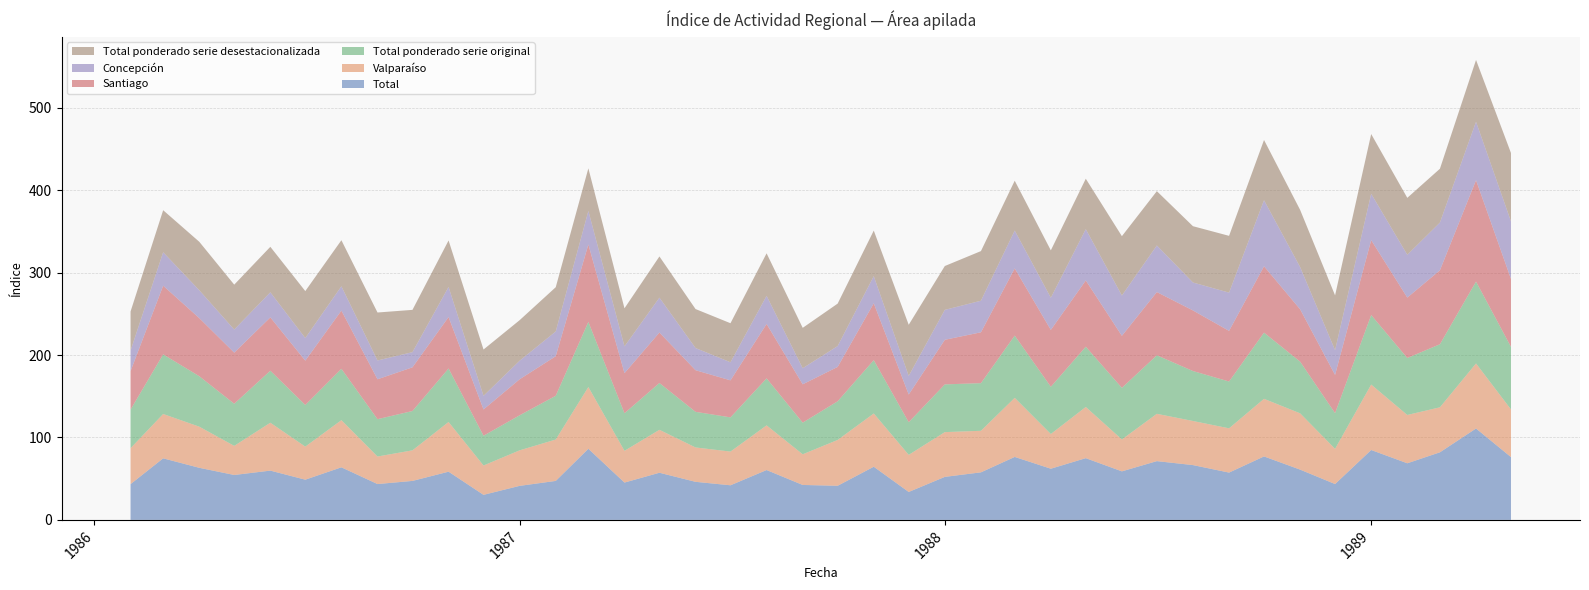

Reading right to left, transcribe all the data shown in this chart.

Total: 01-05-1989=76.2	01-04-1989=110.9	01-03-1989=82.0	01-02-1989=68.7	01-01-1989=84.8	01-12-1988=43.5	01-11-1988=61.0	01-10-1988=77.0	01-09-1988=57.4	01-08-1988=66.5	01-07-1988=71.3	01-06-1988=58.9	01-05-1988=74.9	01-04-1988=62.1	01-03-1988=76.4	01-02-1988=57.7	01-01-1988=52.2	01-12-1987=33.9	01-11-1987=64.5	01-10-1987=41.4	01-09-1987=42.4	01-08-1987=60.5	01-07-1987=42.0	01-06-1987=46.2	01-05-1987=57.2	01-04-1987=45.3	01-03-1987=86.3	01-02-1987=47.3	01-01-1987=41.3	01-12-1986=30.4	01-11-1986=58.5	01-10-1986=47.3	01-09-1986=43.5	01-08-1986=63.8	01-07-1986=48.8	01-06-1986=59.8	01-05-1986=54.5	01-04-1986=63.2	01-03-1986=74.7	01-02-1986=43.4
Valparaíso: 01-05-1989=57.8	01-04-1989=78.9	01-03-1989=54.6	01-02-1989=58.6	01-01-1989=79.4	01-12-1988=42.7	01-11-1988=68.3	01-10-1988=69.9	01-09-1988=53.7	01-08-1988=53.5	01-07-1988=57.4	01-06-1988=38.7	01-05-1988=62.1	01-04-1988=42.1	01-03-1988=71.7	01-02-1988=50.4	01-01-1988=54.3	01-12-1987=45.0	01-11-1987=64.6	01-10-1987=55.6	01-09-1987=37.2	01-08-1987=54.2	01-07-1987=40.9	01-06-1987=41.7	01-05-1987=52.1	01-04-1987=38.5	01-03-1987=74.9	01-02-1987=50.2	01-01-1987=43.1	01-12-1986=35.6	01-11-1986=60.3	01-10-1986=37.1	01-09-1986=33.4	01-08-1986=57.2	01-07-1986=40.1	01-06-1986=58.1	01-05-1986=35.3	01-04-1986=49.9	01-03-1986=53.8	01-02-1986=43.6
Total ponderado serie original: 01-05-1989=75.9	01-04-1989=99.3	01-03-1989=76.5	01-02-1989=69.1	01-01-1989=84.3	01-12-1988=43.3	01-11-1988=62.7	01-10-1988=80.3	01-09-1988=56.8	01-08-1988=60.6	01-07-1988=71.0	01-06-1988=62.6	01-05-1988=73.1	01-04-1988=57.3	01-03-1988=75.5	01-02-1988=57.8	01-01-1988=57.9	01-12-1987=39.6	01-11-1987=64.7	01-10-1987=46.9	01-09-1987=38.4	01-08-1987=57.0	01-07-1987=41.5	01-06-1987=43.2	01-05-1987=56.8	01-04-1987=45.6	01-03-1987=79.0	01-02-1987=53.1	01-01-1987=42.5	01-12-1986=36.1	01-11-1986=64.9	01-10-1986=47.7	01-09-1986=45.3	01-08-1986=62.3	01-07-1986=50.5	01-06-1986=63.1	01-05-1986=51.1	01-04-1986=61.2	01-03-1986=72.3	01-02-1986=46.8
Santiago: 01-05-1989=82.4	01-04-1989=123.0	01-03-1989=89.7	01-02-1989=73.3	01-01-1989=90.9	01-12-1988=46.4	01-11-1988=63.5	01-10-1988=80.5	01-09-1988=61.4	01-08-1988=73.5	01-07-1988=76.7	01-06-1988=63.1	01-05-1988=80.4	01-04-1988=69.0	01-03-1988=81.5	01-02-1988=61.7	01-01-1988=54.1	01-12-1987=33.6	01-11-1987=69.0	01-10-1987=41.7	01-09-1987=46.5	01-08-1987=66.0	01-07-1987=44.9	01-06-1987=50.5	01-05-1987=61.2	01-04-1987=48.6	01-03-1987=93.9	01-02-1987=48.0	01-01-1987=43.7	01-12-1986=31.9	01-11-1986=62.4	01-10-1986=53.0	01-09-1986=48.4	01-08-1986=70.6	01-07-1986=53.8	01-06-1986=64.7	01-05-1986=62.0	01-04-1986=70.5	01-03-1986=83.3	01-02-1986=46.7
Concepción: 01-05-1989=69.8	01-04-1989=70.9	01-03-1989=57.9	01-02-1989=51.9	01-01-1989=56.2	01-12-1988=30.0	01-11-1988=51.2	01-10-1988=80.1	01-09-1988=46.4	01-08-1988=33.9	01-07-1988=56.5	01-06-1988=48.9	01-05-1988=62.2	01-04-1988=39.0	01-03-1988=45.9	01-02-1988=38.3	01-01-1988=36.3	01-12-1987=22.6	01-11-1987=32.9	01-10-1987=25.3	01-09-1987=19.5	01-08-1987=34.1	01-07-1987=21.9	01-06-1987=26.9	01-05-1987=42.3	01-04-1987=32.5	01-03-1987=40.7	01-02-1987=30.0	01-01-1987=22.5	01-12-1986=16.5	01-11-1986=36.5	01-10-1986=18.4	01-09-1986=22.8	01-08-1986=29.5	01-07-1986=27.4	01-06-1986=30.4	01-05-1986=28.0	01-04-1986=33.8	01-03-1986=40.6	01-02-1986=24.9
Total ponderado serie desestacionalizada: 01-05-1989=83.0	01-04-1989=75.0	01-03-1989=65.3	01-02-1989=69.1	01-01-1989=72.5	01-12-1988=66.5	01-11-1988=69.4	01-10-1988=73.1	01-09-1988=68.9	01-08-1988=68.3	01-07-1988=65.9	01-06-1988=72.0	01-05-1988=61.2	01-04-1988=57.5	01-03-1988=60.5	01-02-1988=60.2	01-01-1988=53.2	01-12-1987=62.0	01-11-1987=55.3	01-10-1987=51.5	01-09-1987=49.0	01-08-1987=51.6	01-07-1987=47.4	01-06-1987=47.3	01-05-1987=50.0	01-04-1987=46.2	01-03-1987=51.7	01-02-1987=53.7	01-01-1987=49.2	01-12-1986=56.2	01-11-1986=56.4	01-10-1986=51.3	01-09-1986=58.2	01-08-1986=55.9	01-07-1986=57.0	01-06-1986=55.2	01-05-1986=54.5	01-04-1986=58.8	01-03-1986=51.0	01-02-1986=47.4